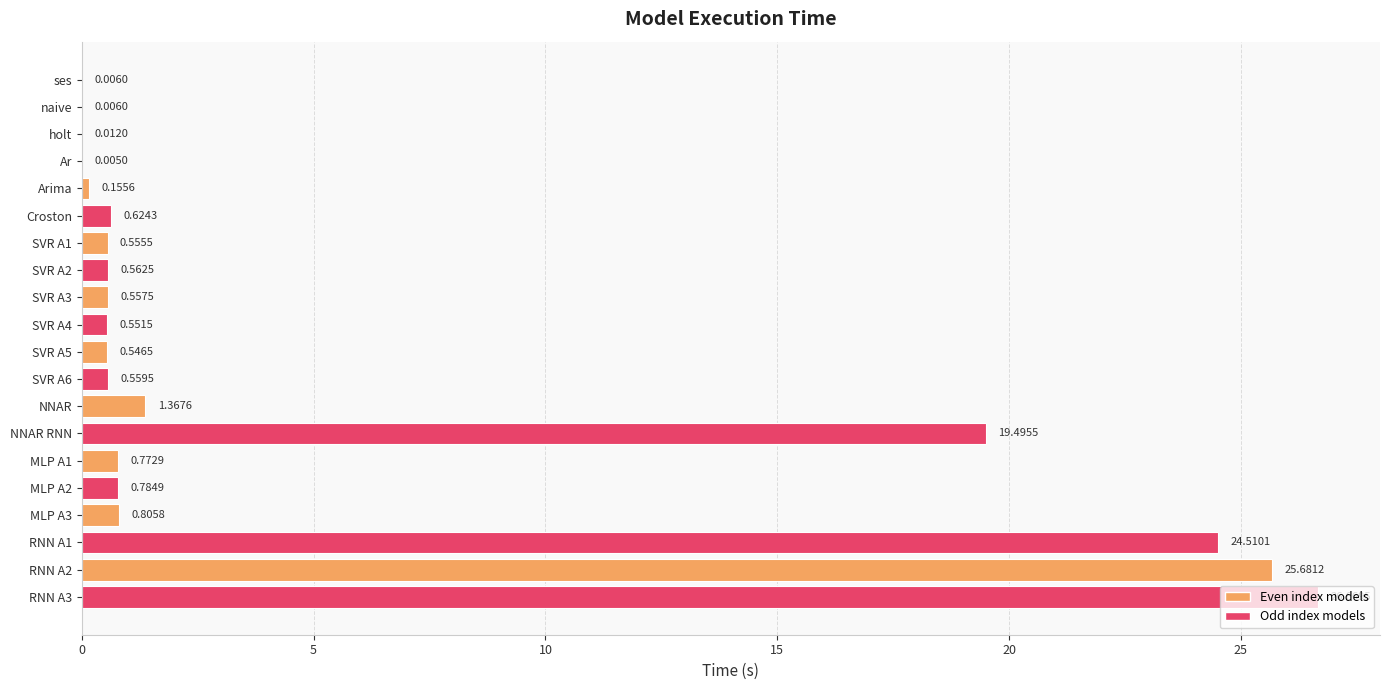

At which label is the value closest to 13?

NNAR RNN